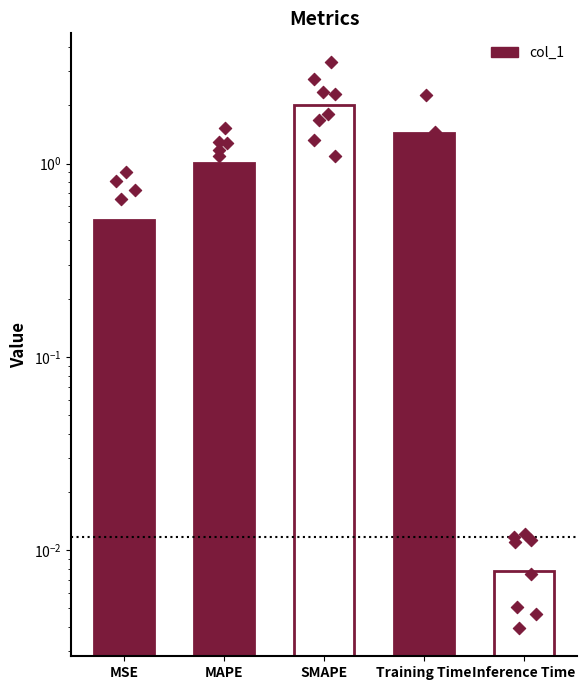

What is the change in value from SMAPE to Inference Time?

-2.0